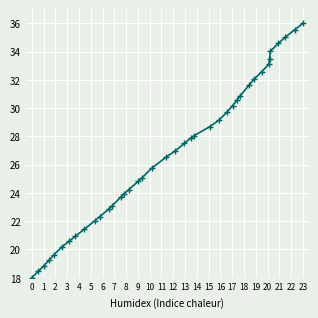

What is the difference between the maximum and minimum values?

18.0